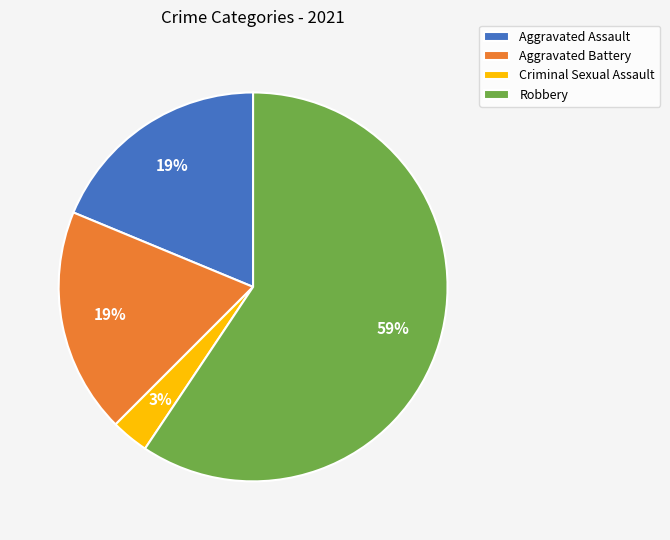

To the nearest percent, what portion does Criminal Sexual Assault represent?

3%